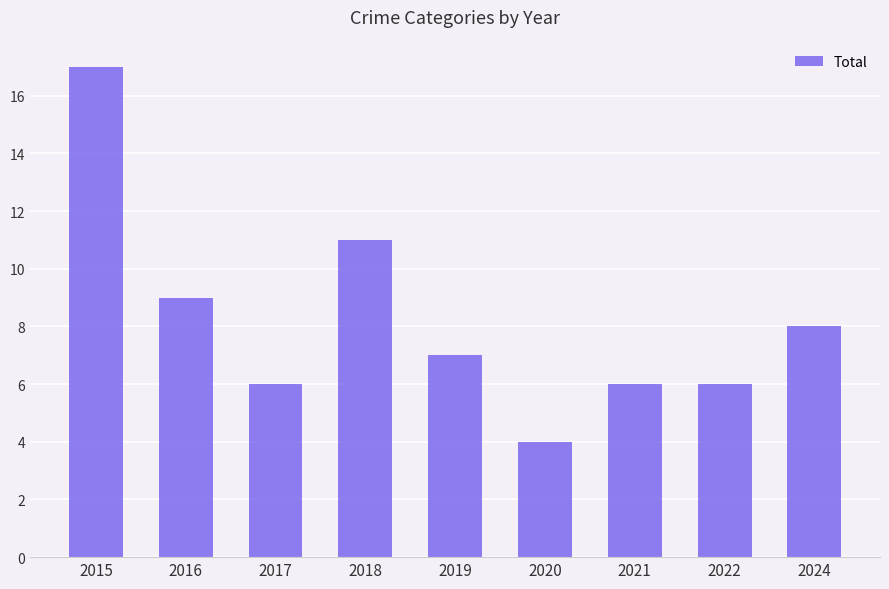

Read the value at 2016.

9